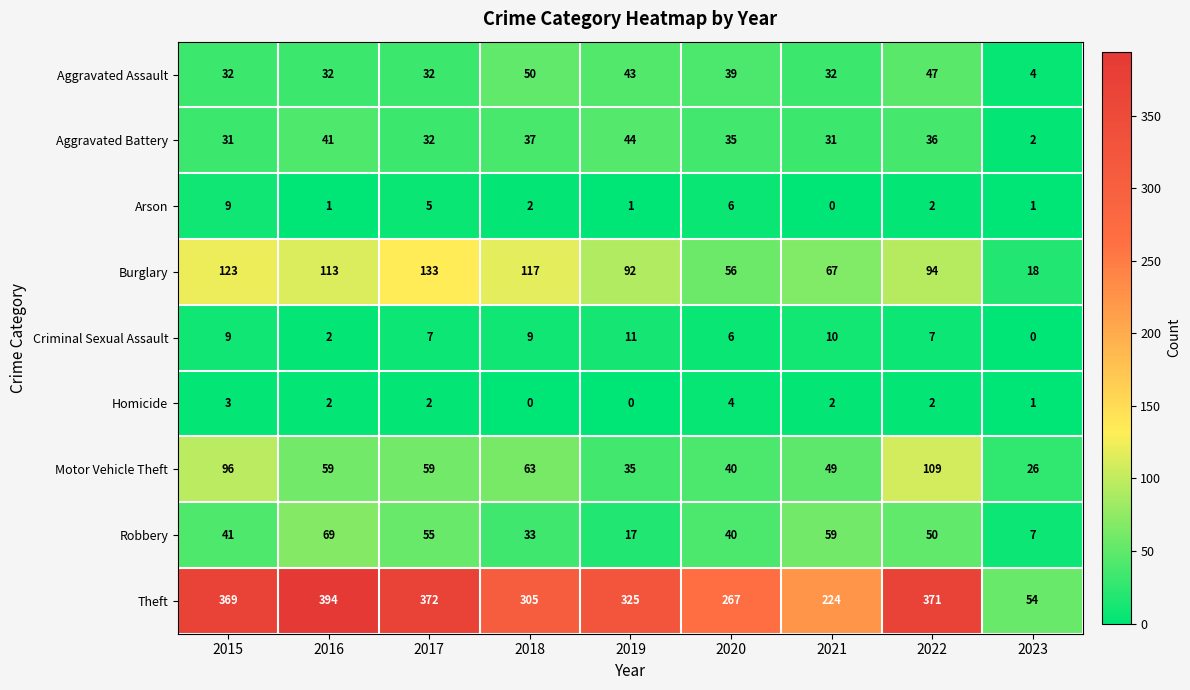

Which series has the largest total across all categories?

Theft